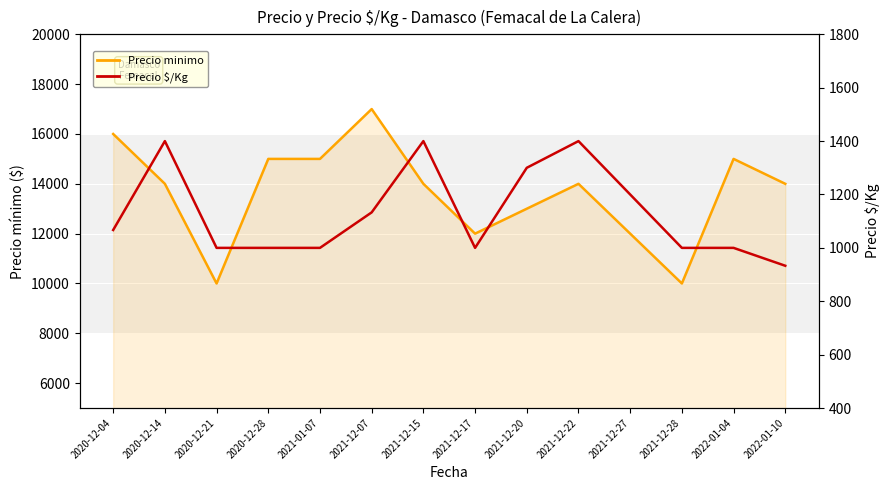

What are all the series names shown in the legend?

Precio minimo, Precio $/Kg